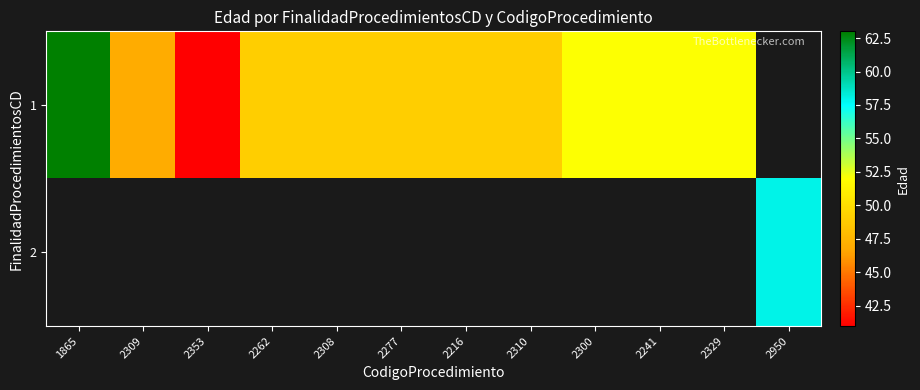

What is the difference between the 1 values at 1865 and 2310?

14.0